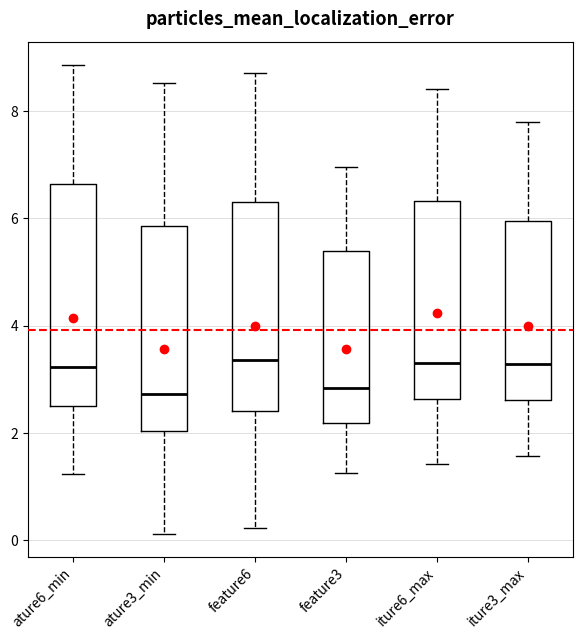

Where is the upper edge of the box for iture3_max on the y-axis? The values are not printed on the chart, so give them approximately, as read against the axis.

6.0